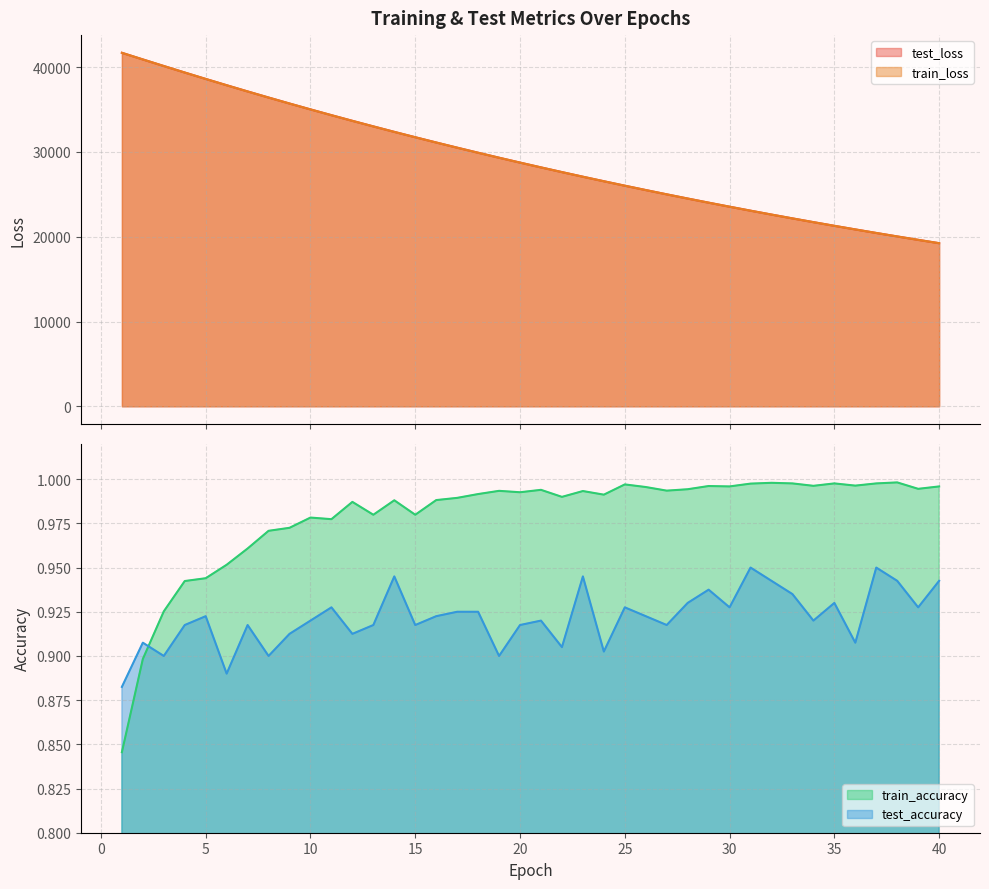

What is the highest value of the test_loss series?

41701.2